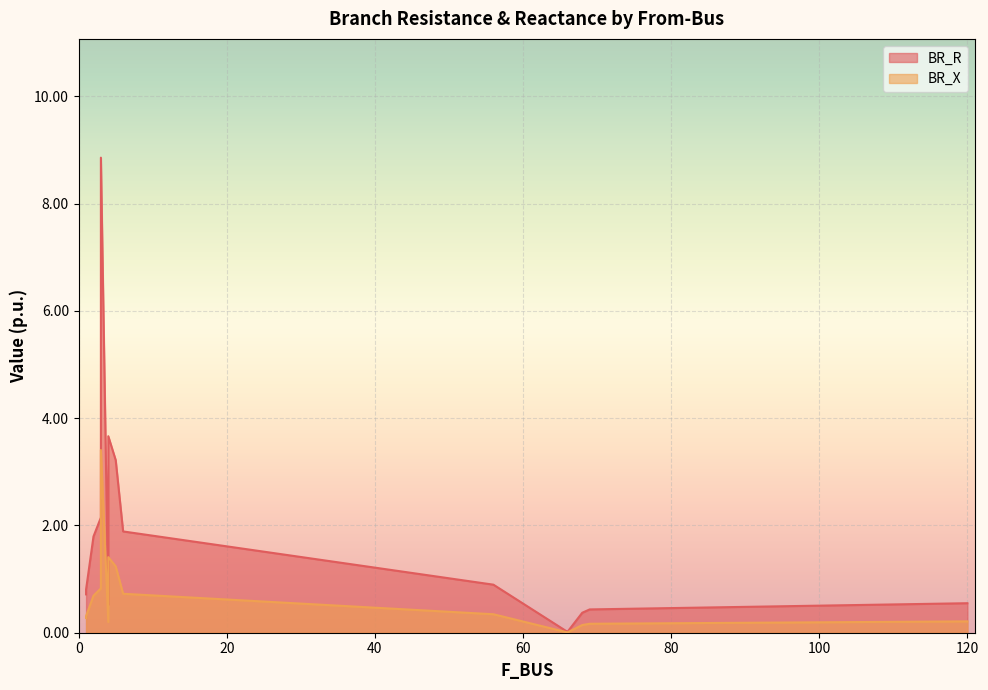

Which category has the highest value in the BR_R series?

3